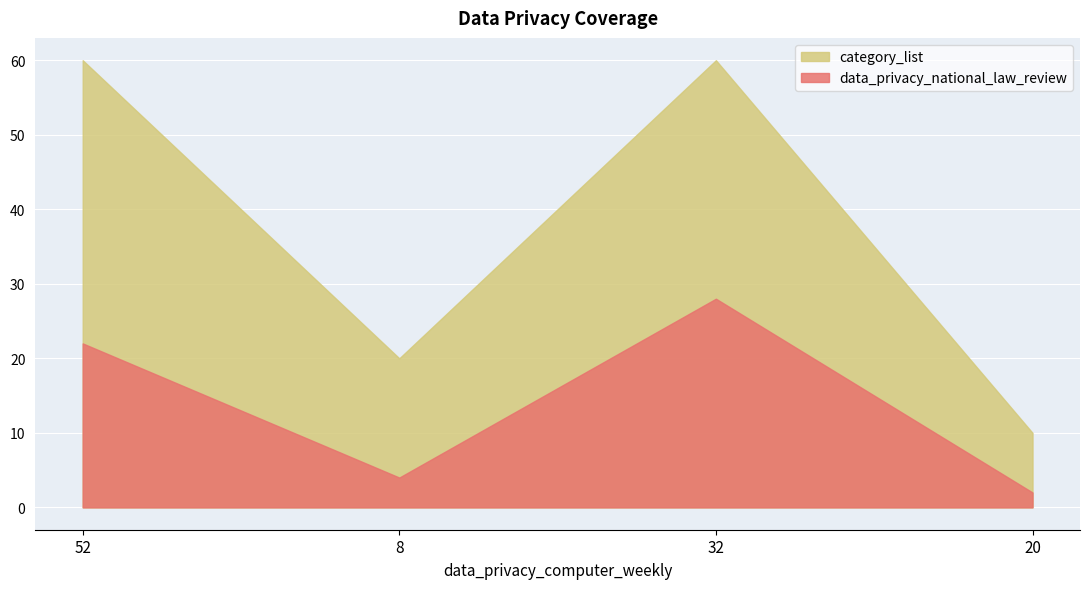

What are all the series names shown in the legend?

category_list, data_privacy_national_law_review